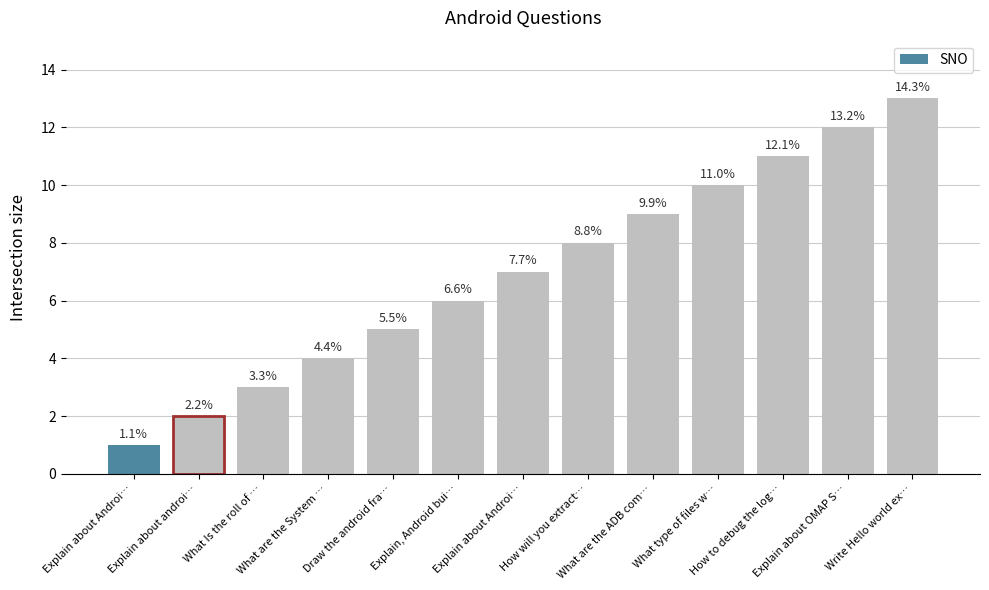

What is the average value?

7